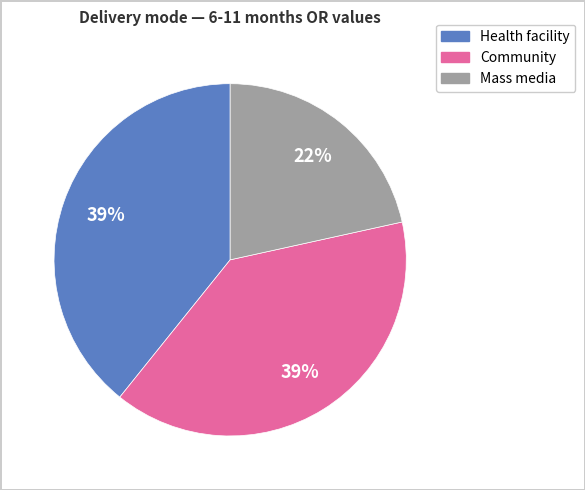

To the nearest percent, what portion does Health facility represent?

39%